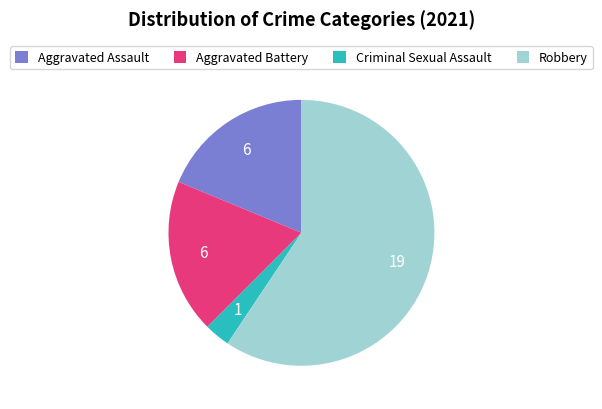

What is the smallest slice in the pie chart?

Criminal Sexual Assault